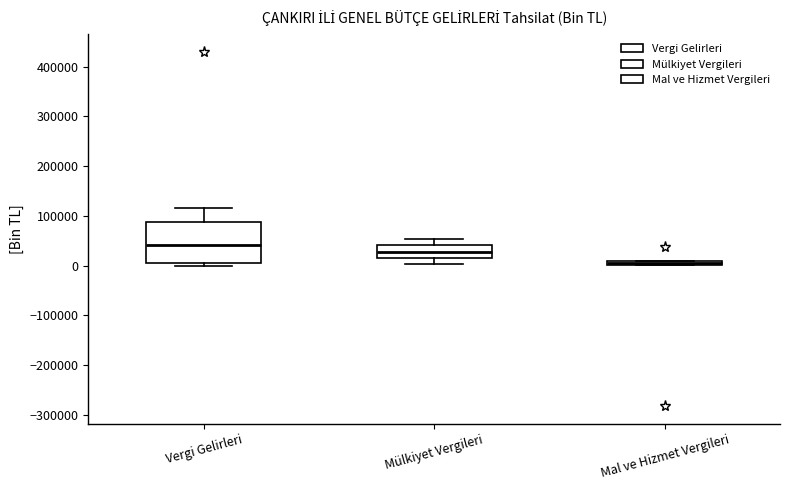

Comparing the boxes themselves (not the whiskers), which one is the tallest?

Vergi Gelirleri